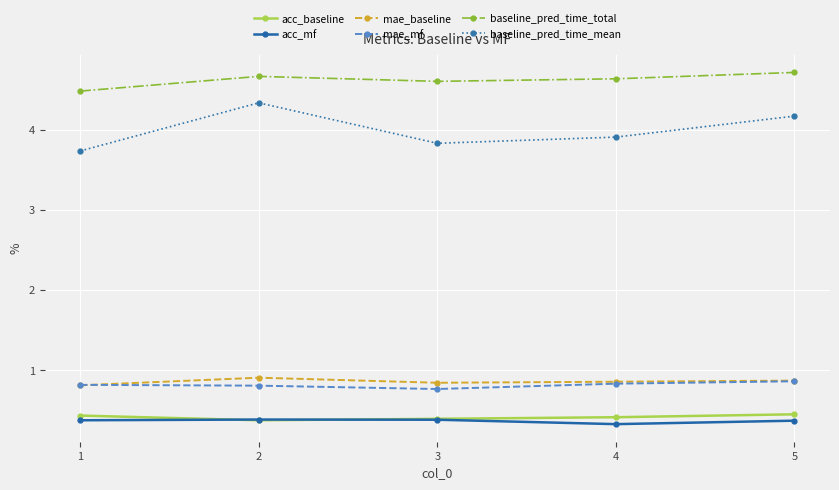

What is the spread (max minus min) of values at 5?

4.3